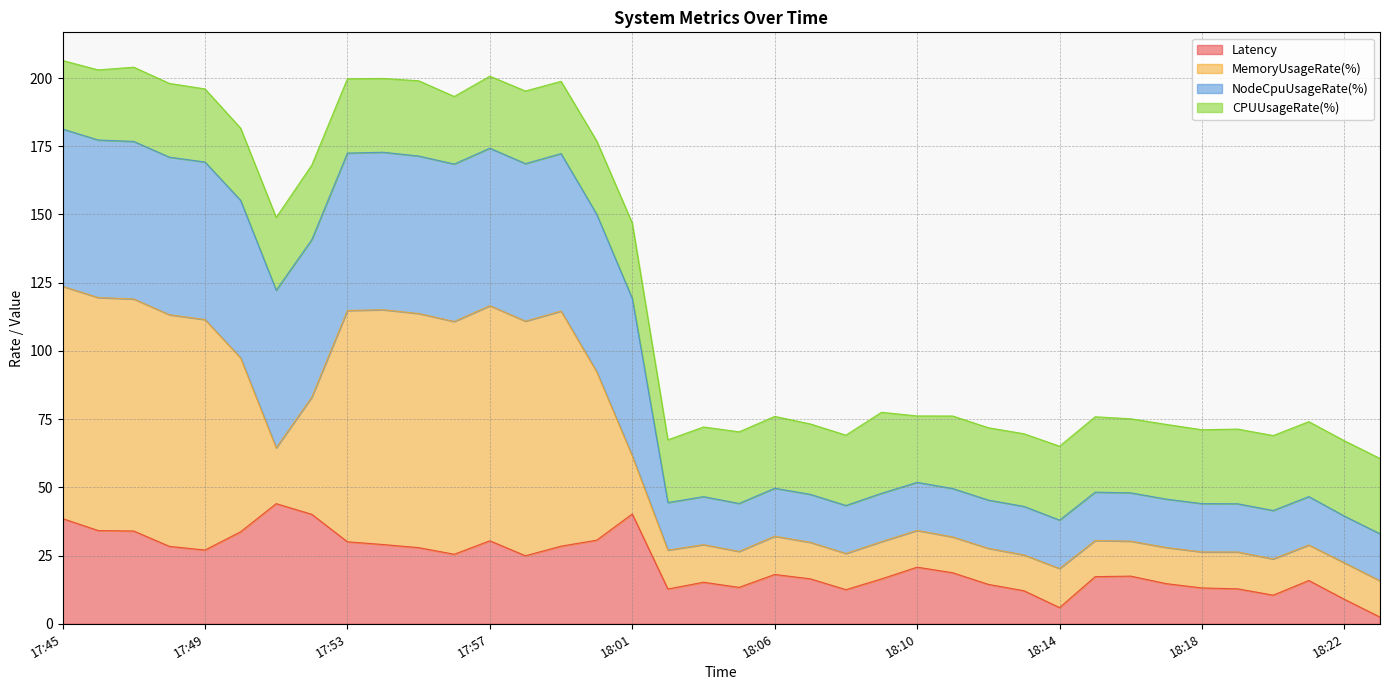

Rank the categories by MemoryUsageRate(%) value from lowest to highest.

18:23, 18:14, 18:22, 18:20, 18:13, 18:08, 18:19, 18:18, 18:05, 18:03, 18:12, 18:17, 18:21, 18:04, 18:07, 18:09, 18:16, 18:15, 18:11, 18:06, 18:10, 18:01, 17:51, 17:52, 18:00, 17:50, 17:56, 17:58, 17:49, 17:48, 17:55, 17:59, 17:53, 17:54, 17:57, 17:47, 17:46, 17:45